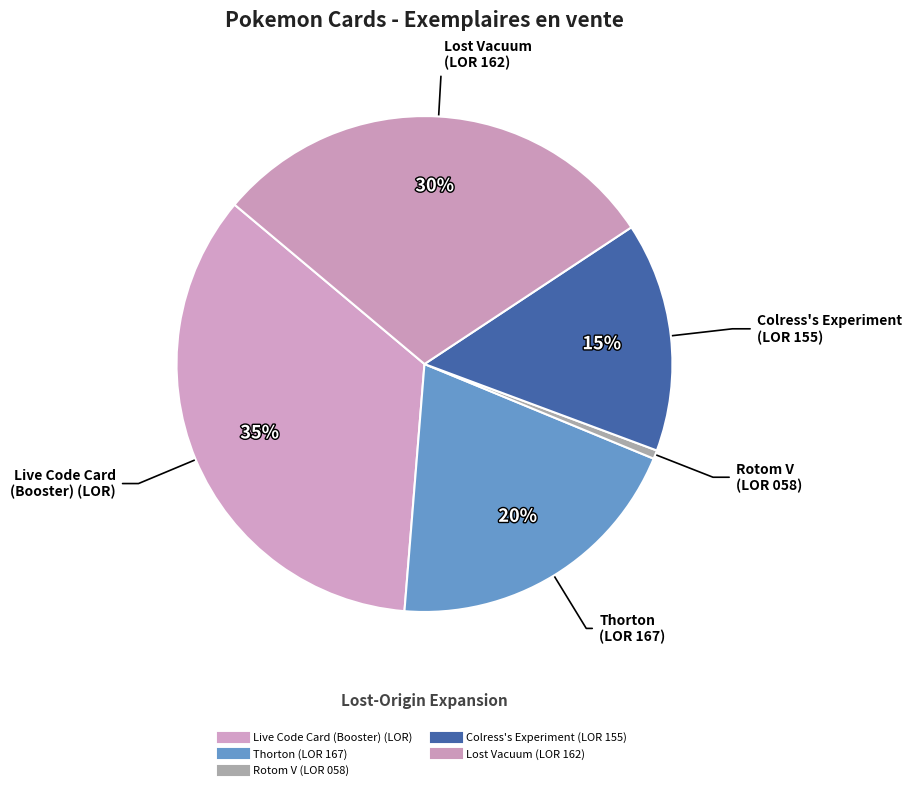

Which slice is the largest?

Live Code Card (Booster) (LOR)